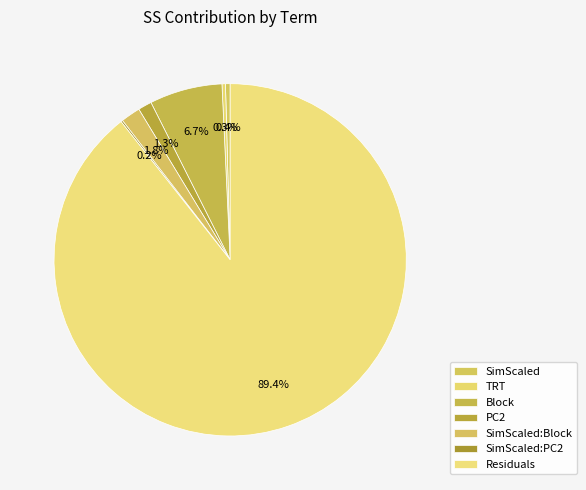

Which slice represents more than half of the pie?

Residuals